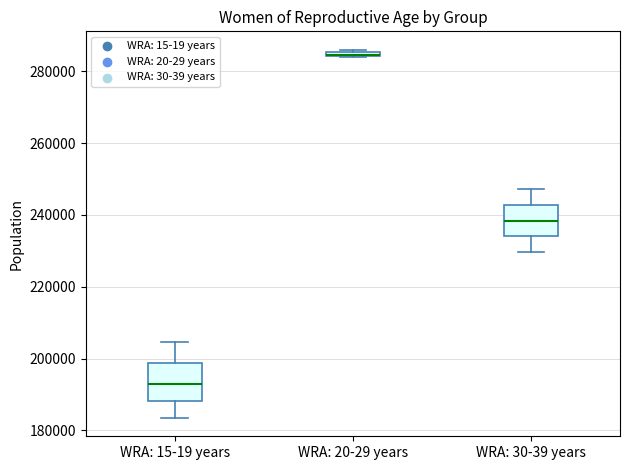

Where is the upper edge of the box for WRA: 15-19 years on the y-axis? The values are not printed on the chart, so give them approximately, as read against the axis.

198000